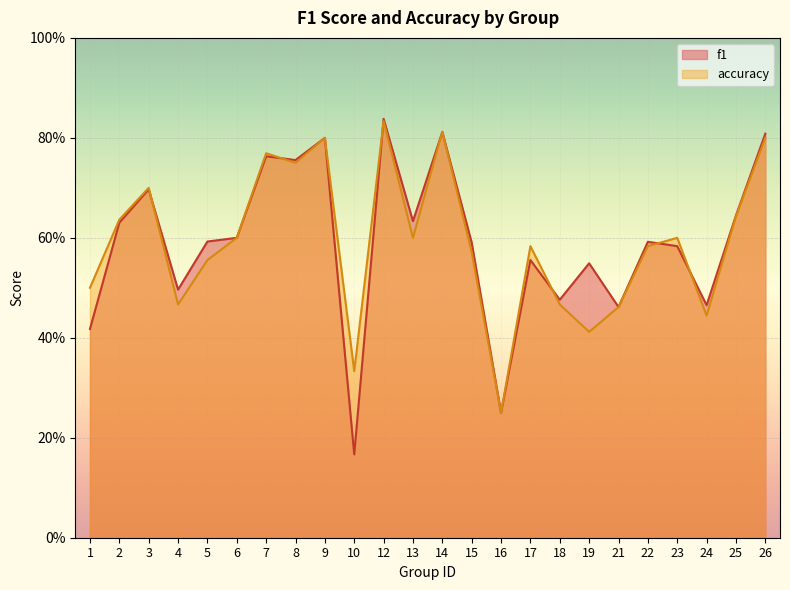

In accuracy, how many points are higher than both neighbors (excluding endpoints)?

7